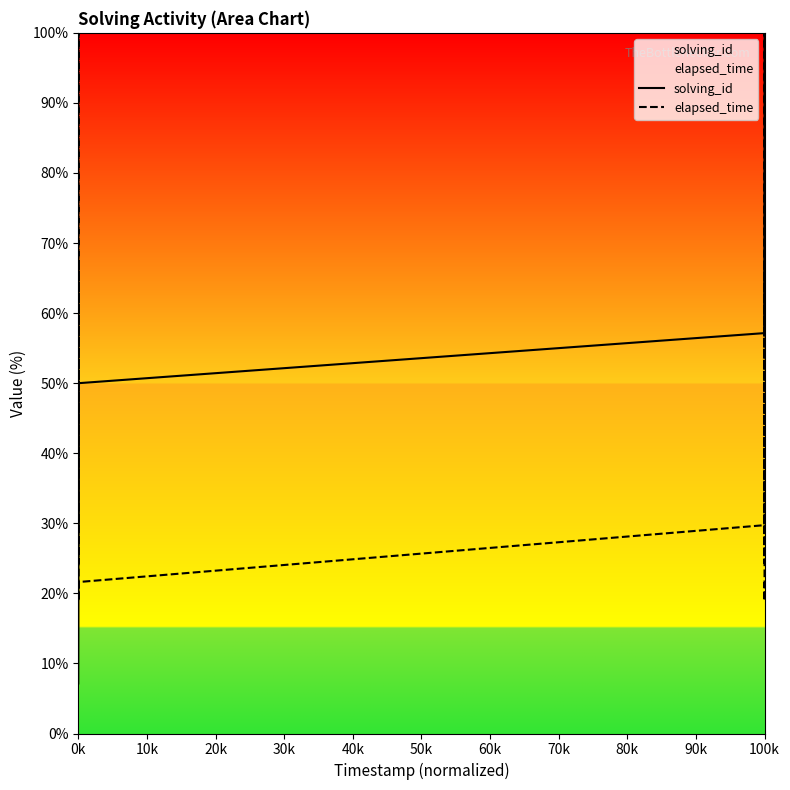

True or false: solving_id has a value of 3.7 at 0k.

False